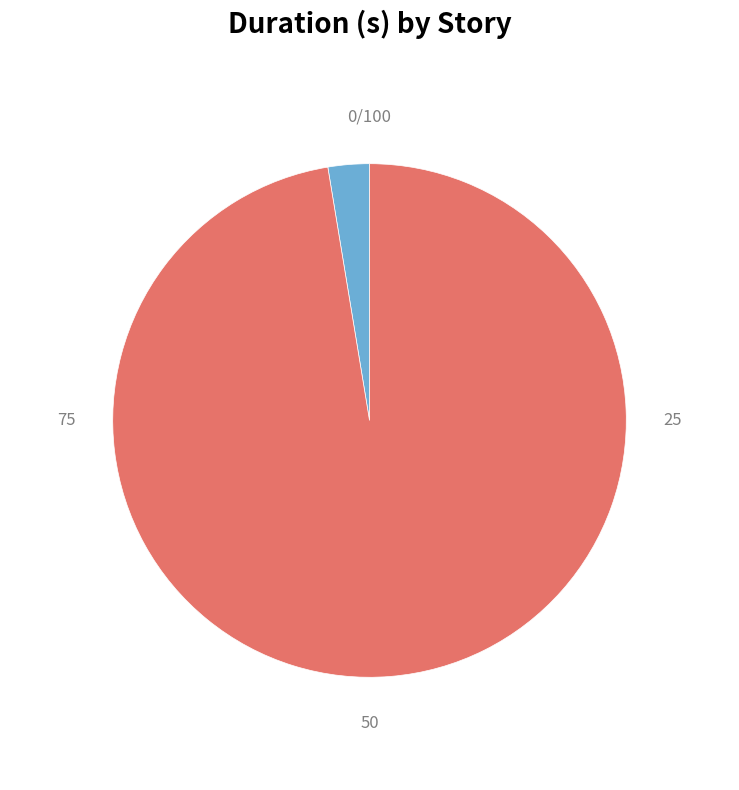

Between Get token card and Created payment source, which is larger?

Created payment source